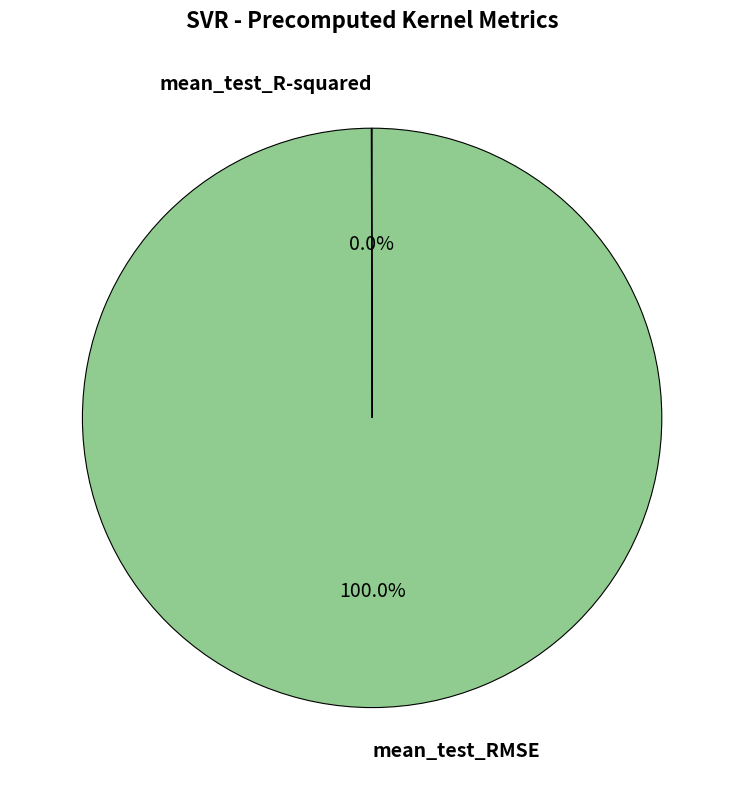

Is there any slice that represents more than half of the pie?

Yes